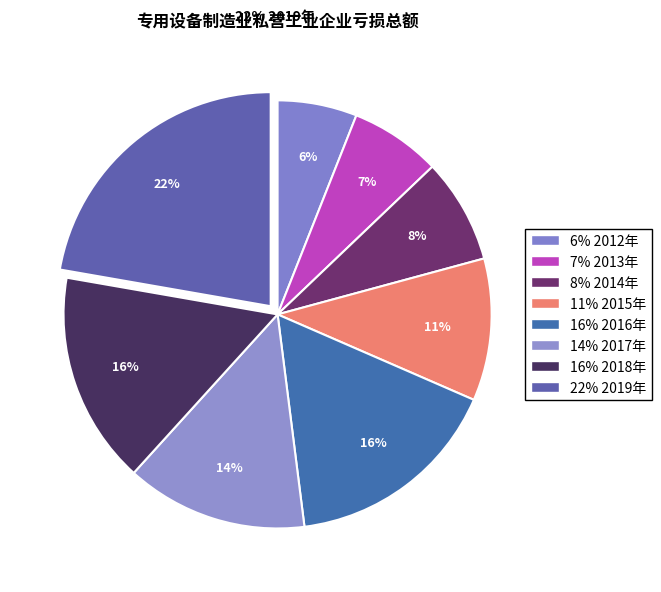

How many segments does this pie chart have?

8